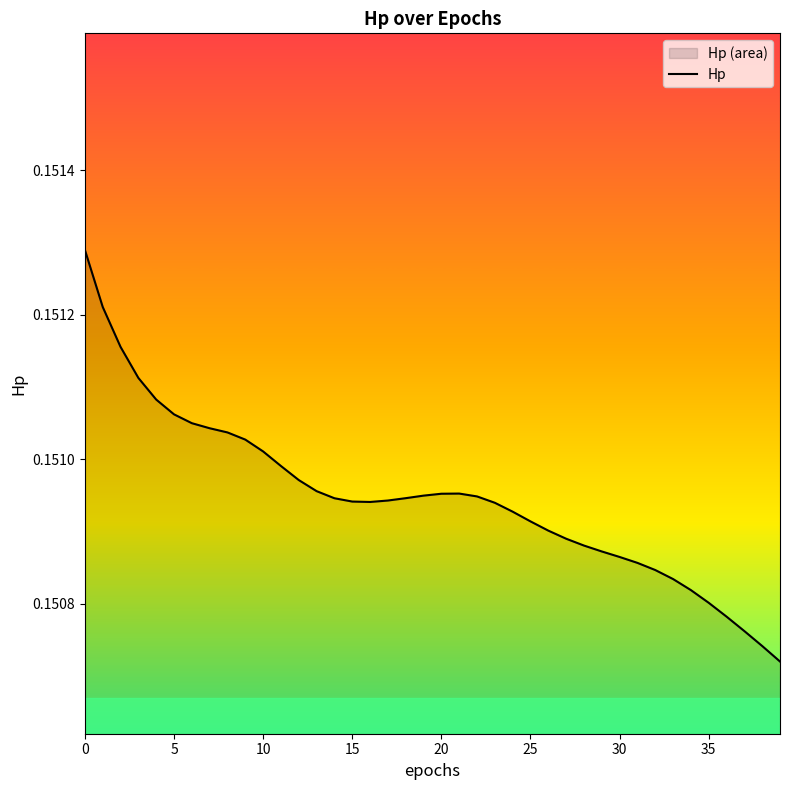

What is the label of the 18th point from the right?

22